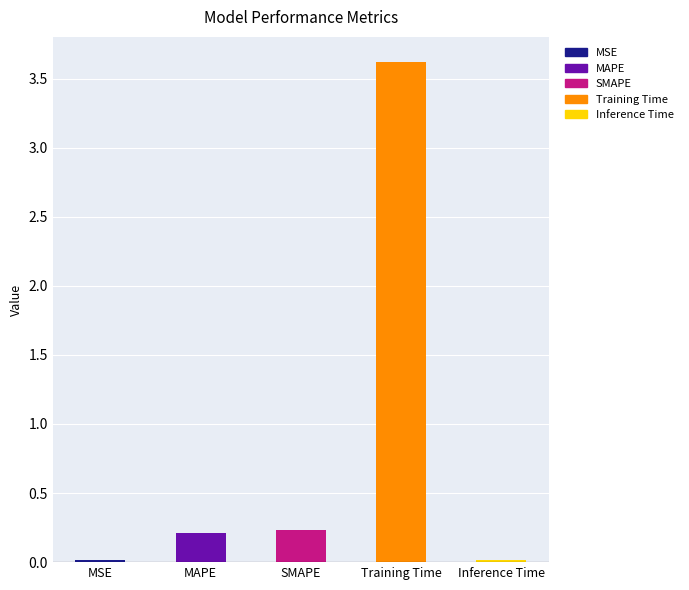

The chart shows a value of 3.6 at Training Time. True or false?

True